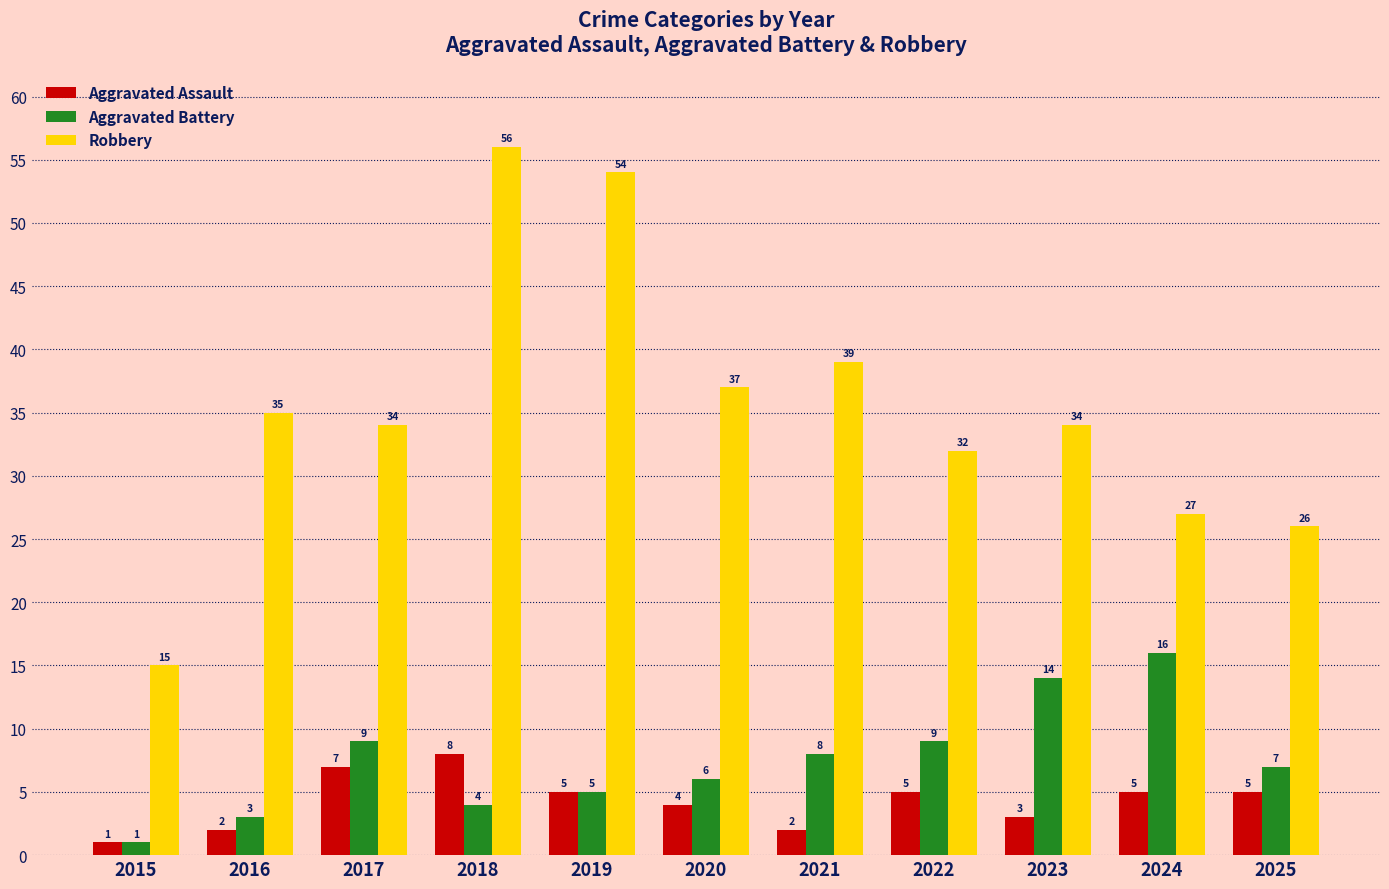

What is the total value across all series at 2023?

51